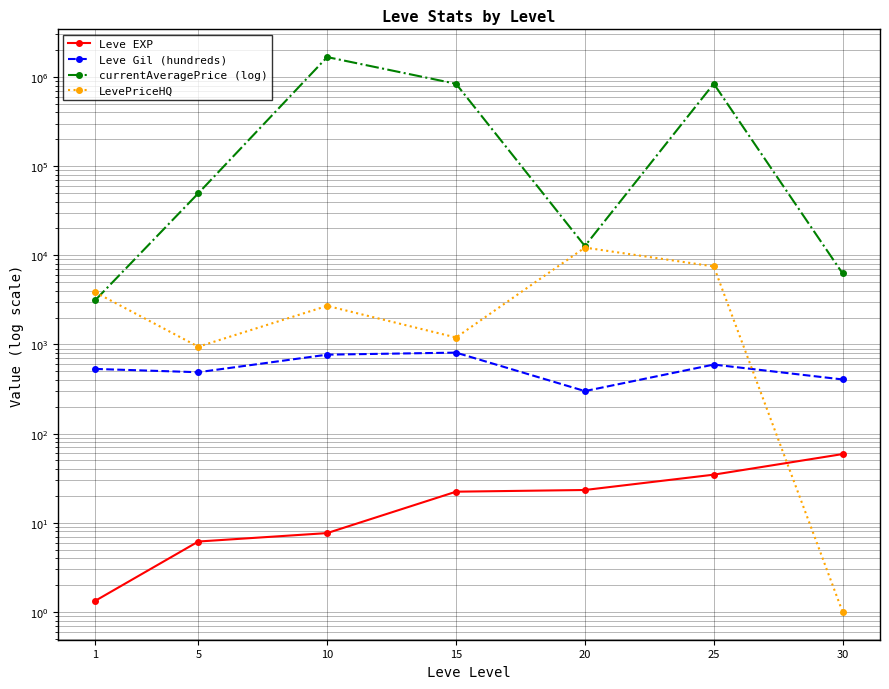

True or false: LevePriceHQ has more than 2 interior local peaks.

False